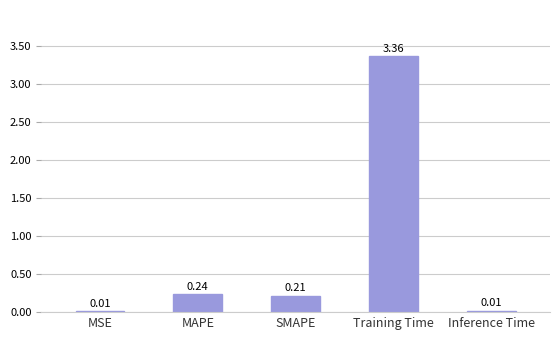

Where is the data nearest to the value 1?

MAPE